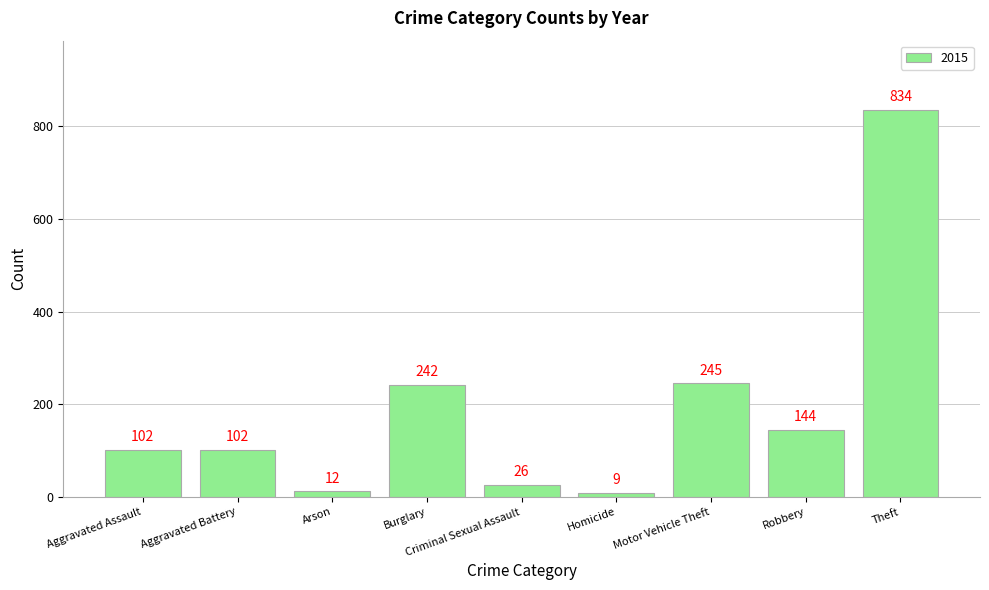

Where is the data nearest to the value 421?

Motor Vehicle Theft